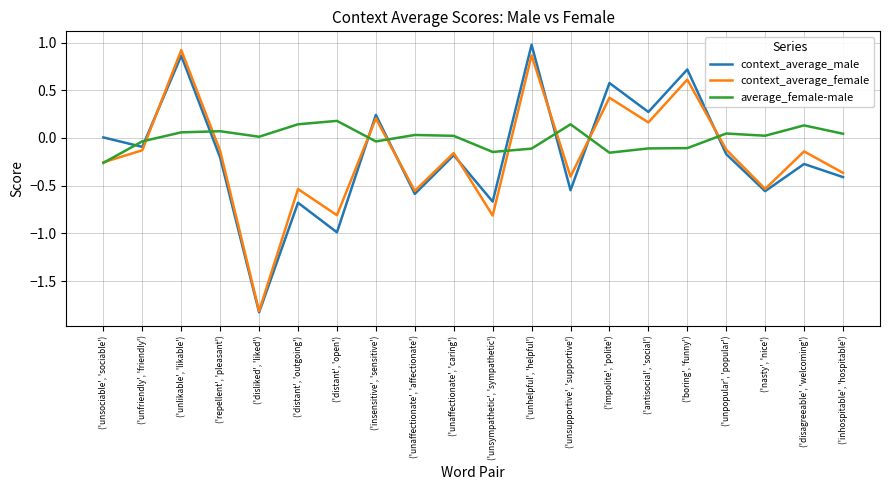

How many values in the average_female-male series exceed 0?

12